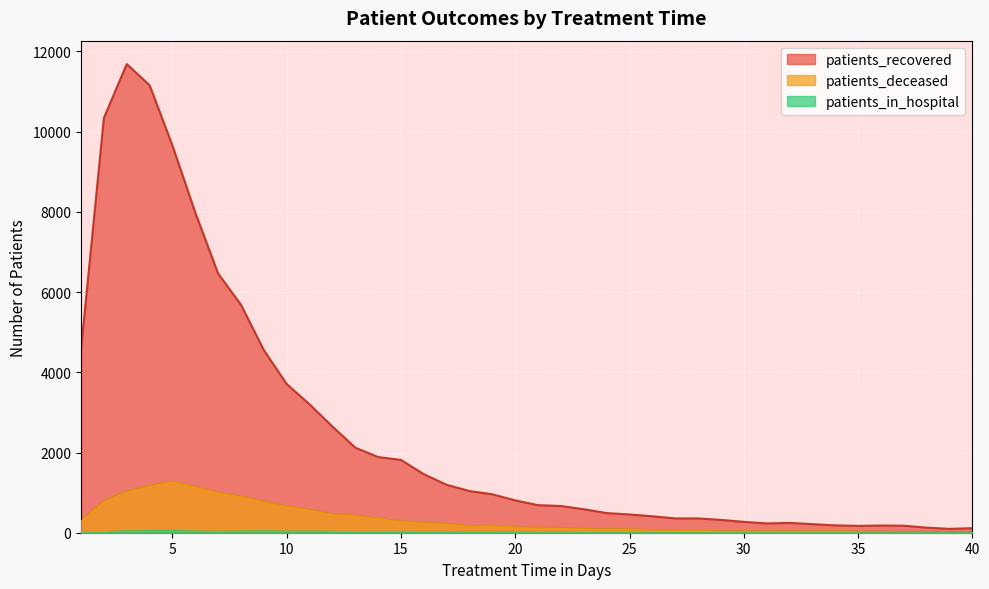

At 31, list the series in order from largest to smallest.

patients_recovered, patients_deceased, patients_in_hospital